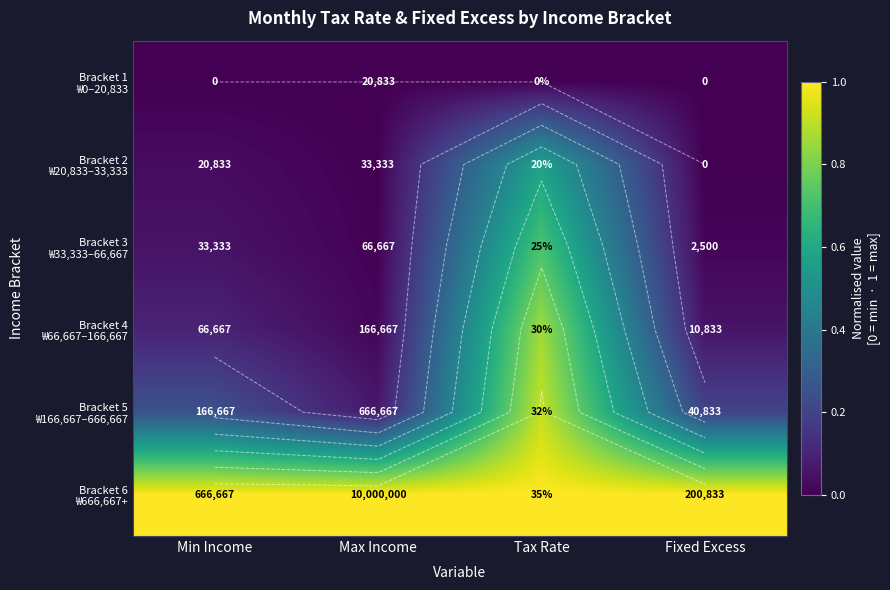

The value of Bracket 1 ₩0–20,833 at Min Income is 0.0. True or false?

True